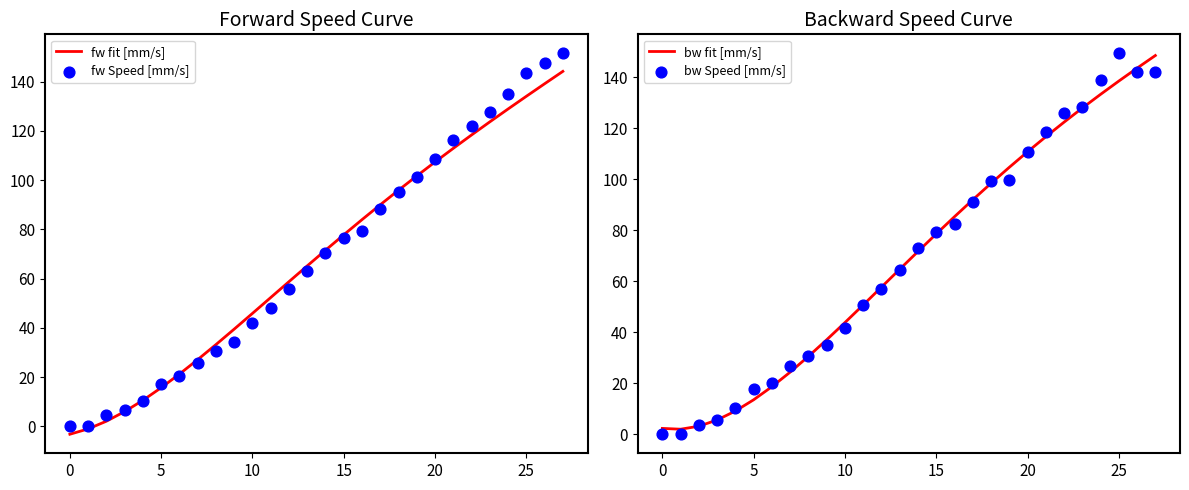

Is the value of fw fit [mm/s] at 23 greater than the value of fw Speed [mm/s] at 20?

Yes